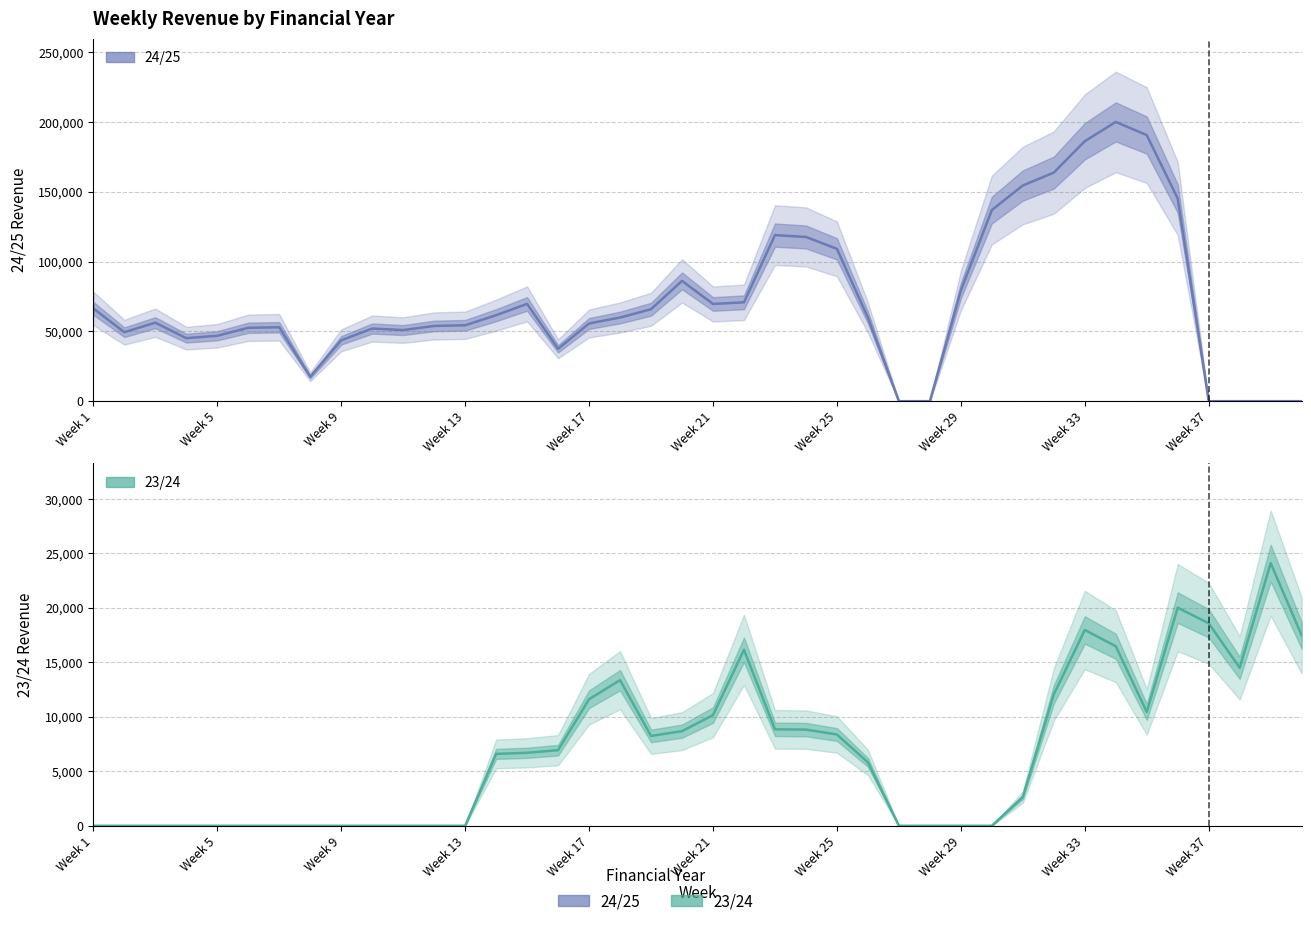

True or false: 24/25 has more than 0 interior local peaks.

True